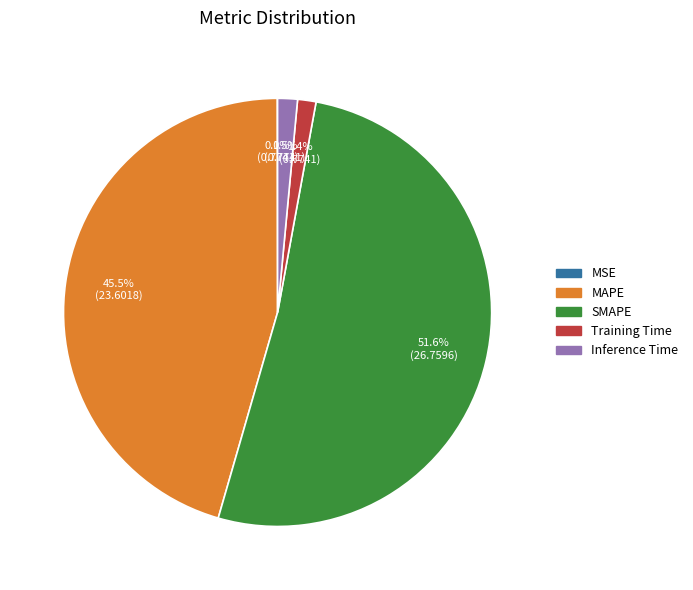

Is the sum of SMAPE and MAPE greater than half?

Yes